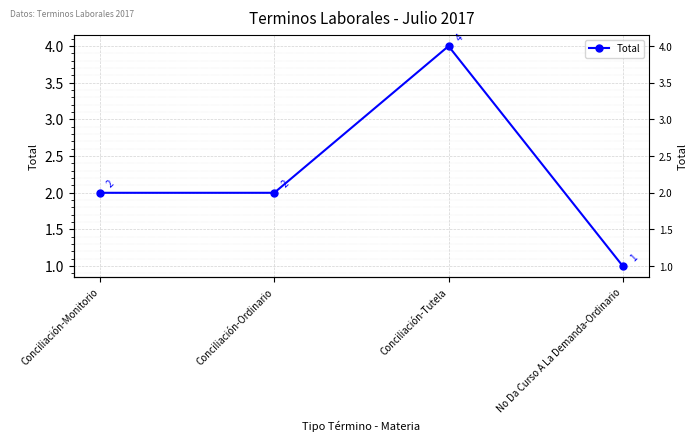

True or false: there are more than 2 points higher than both neighbors.

False